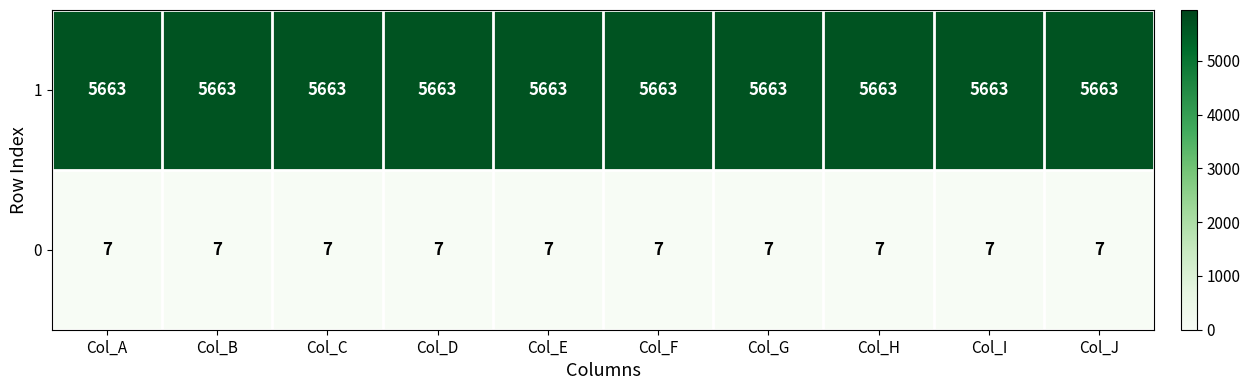

What is the total value across all series at Col_I?

5670